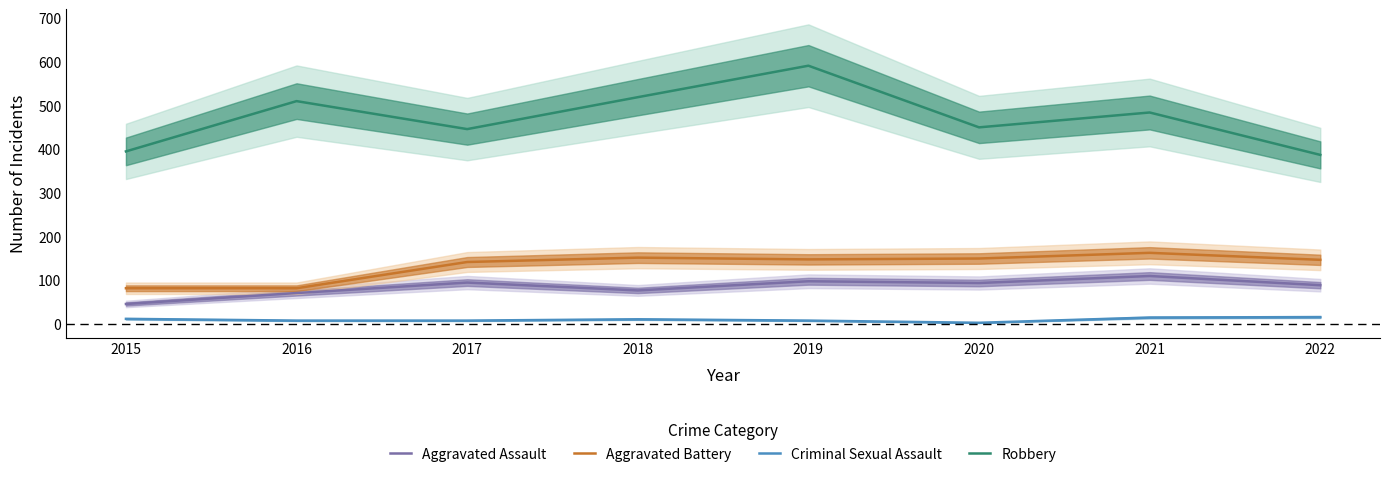

Between 2017 and 2020, which series saw the biggest shift?

Aggravated Battery